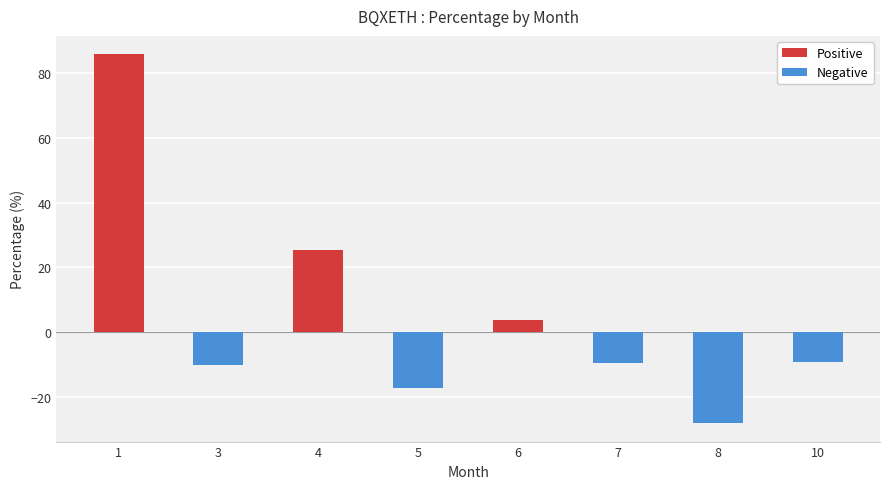

At which label is the value closest to 28?

4